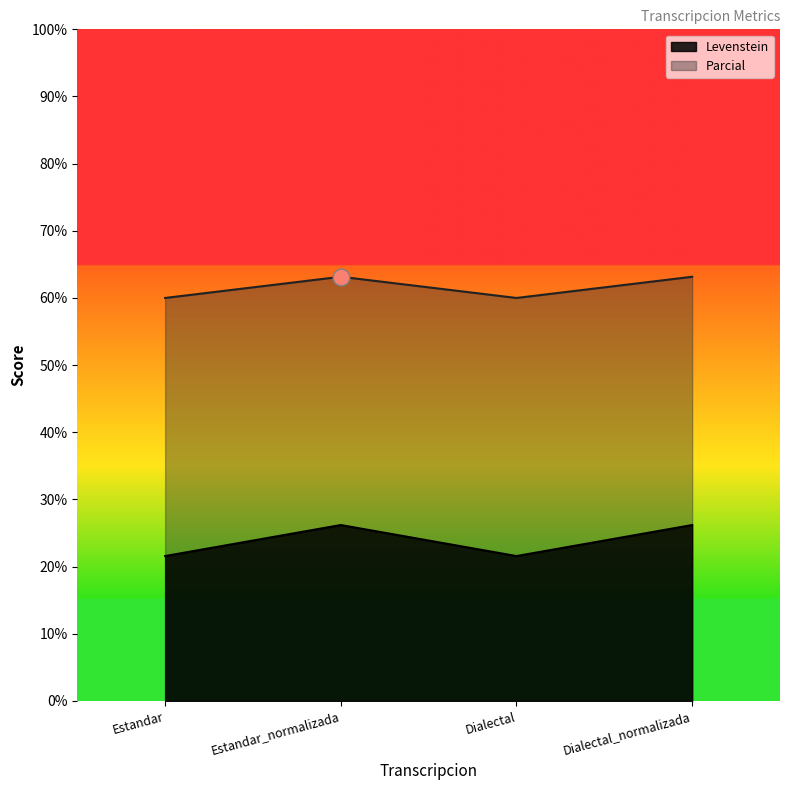

What is the sum of the Parcial values at Dialectal and Estandar_normalizada?

123.2